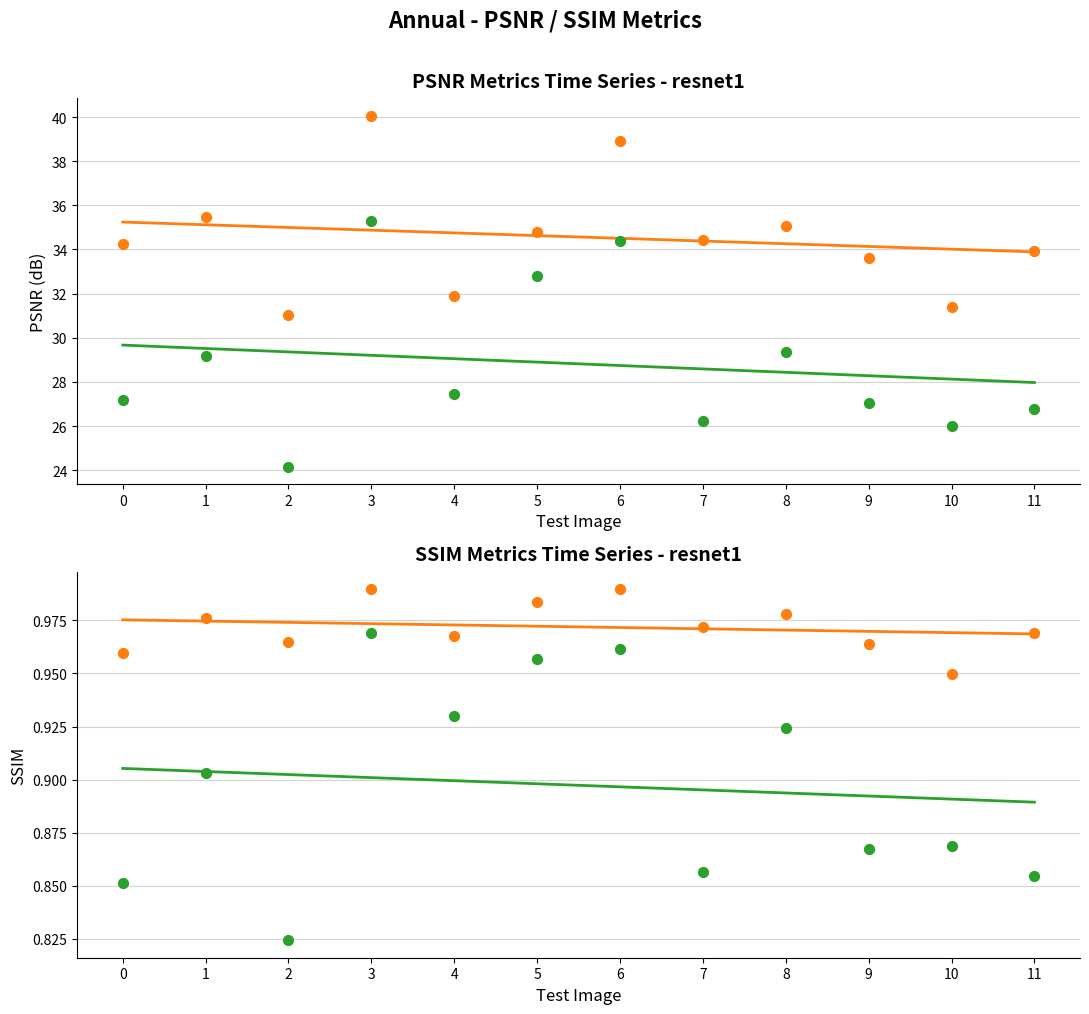

Which series has the largest total across all categories?

psnr